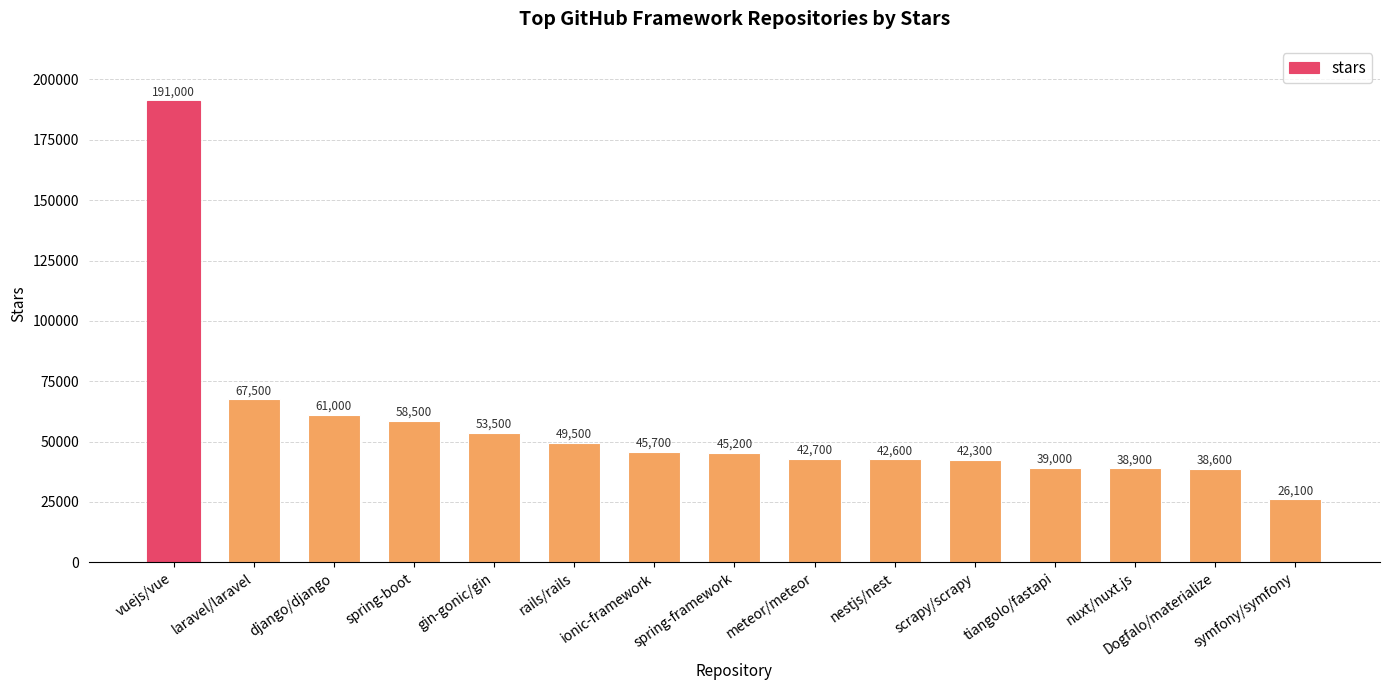

Rank the categories by value from highest to lowest.

vuejs/vue, laravel/laravel, django/django, spring-boot, gin-gonic/gin, rails/rails, ionic-framework, spring-framework, meteor/meteor, nestjs/nest, scrapy/scrapy, tiangolo/fastapi, nuxt/nuxt.js, Dogfalo/materialize, symfony/symfony